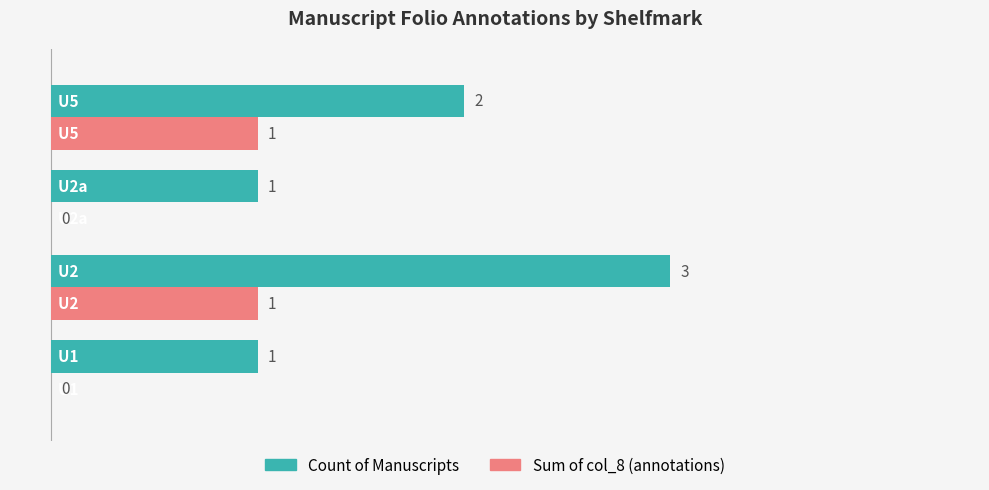

What is the highest value of the Count of Manuscripts series?

3